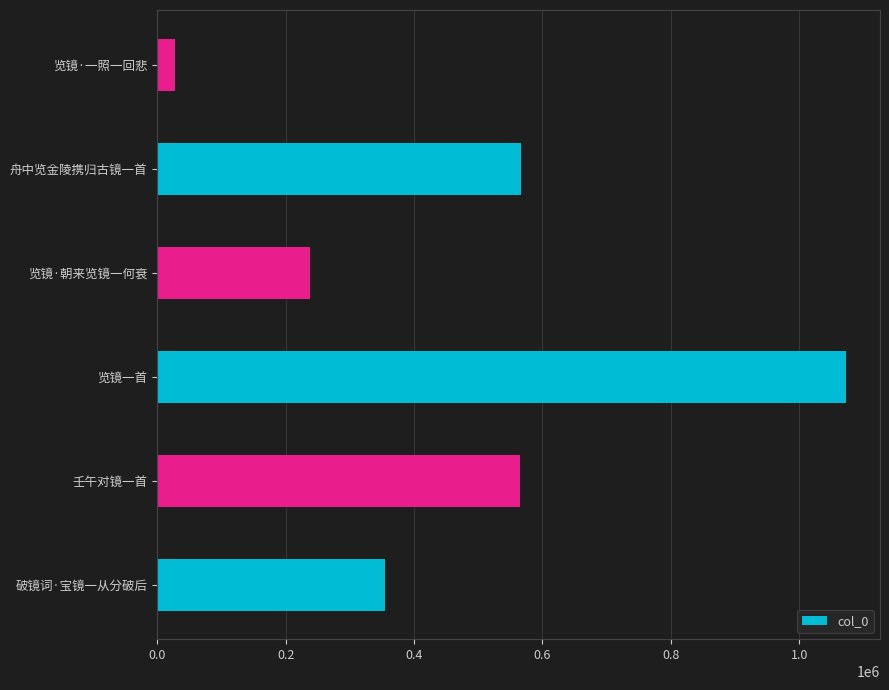

What is the difference between the maximum and second lowest values?

833842